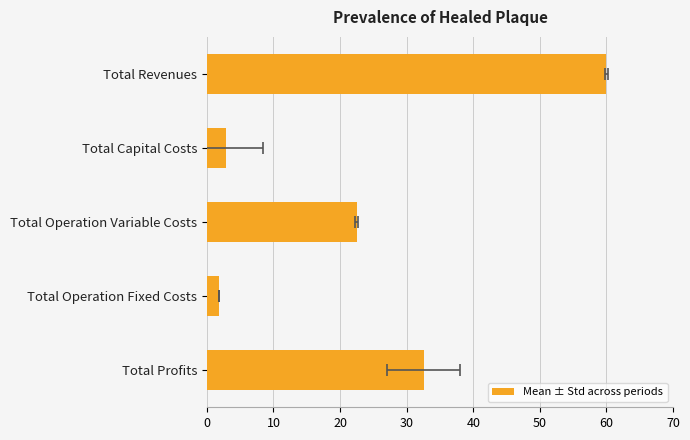

Count the number of categories in the chart.

5